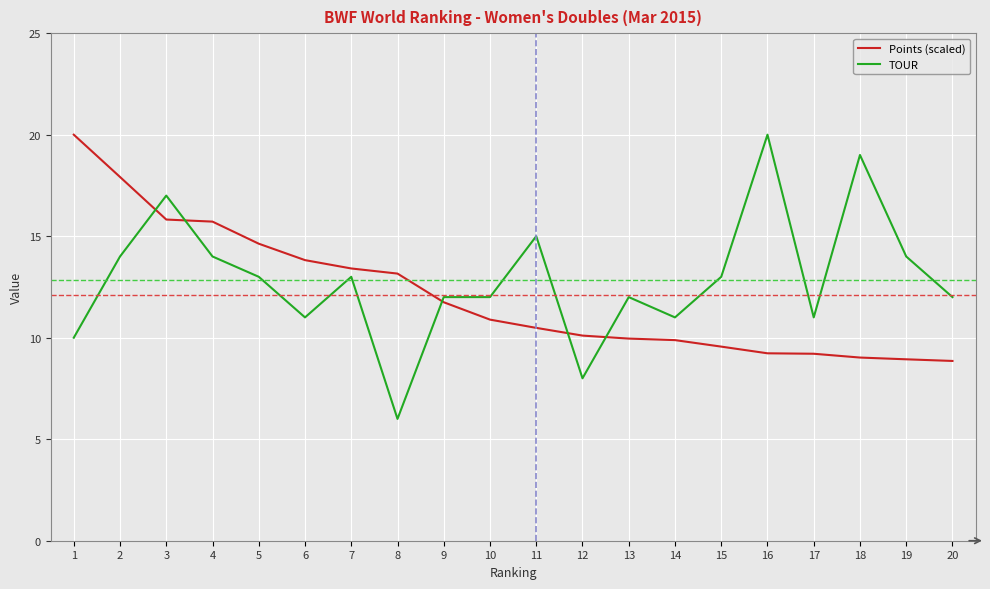

True or false: TOUR has a value of 14.0 at 2.

True